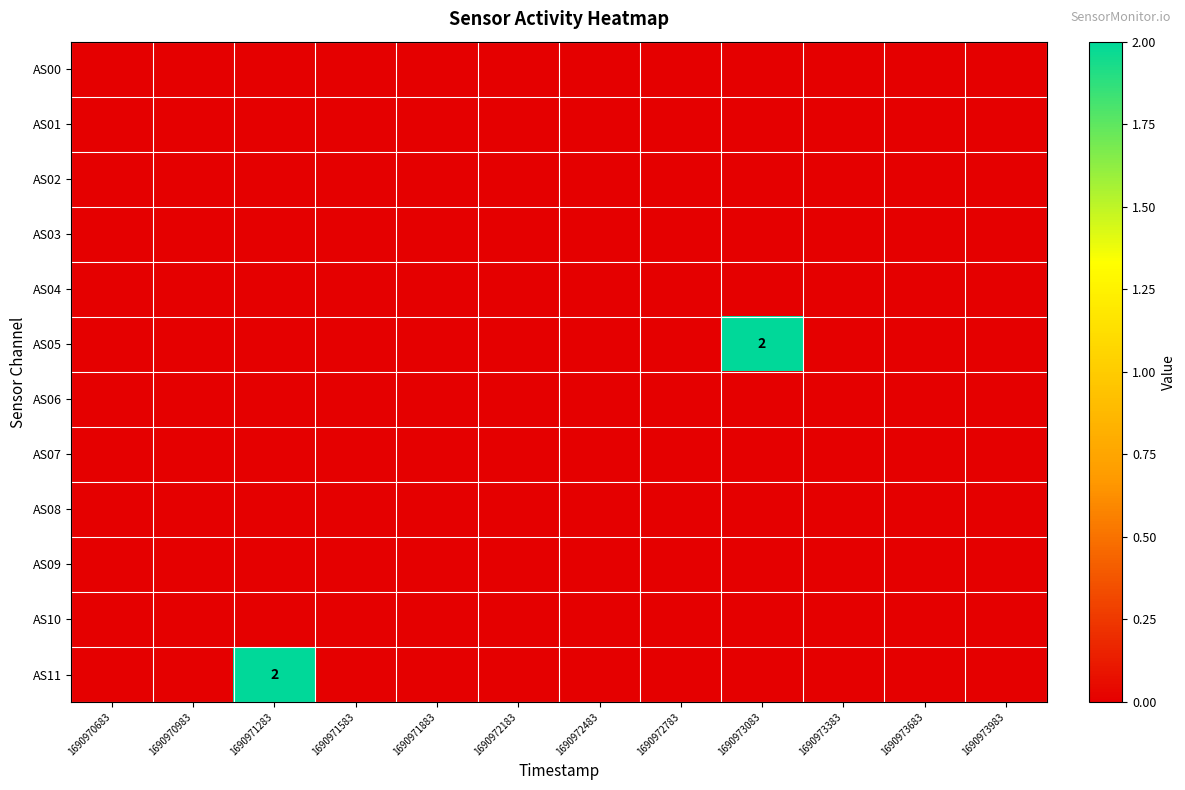

Is it true that AS08 equals 0 at 1690972183?

True